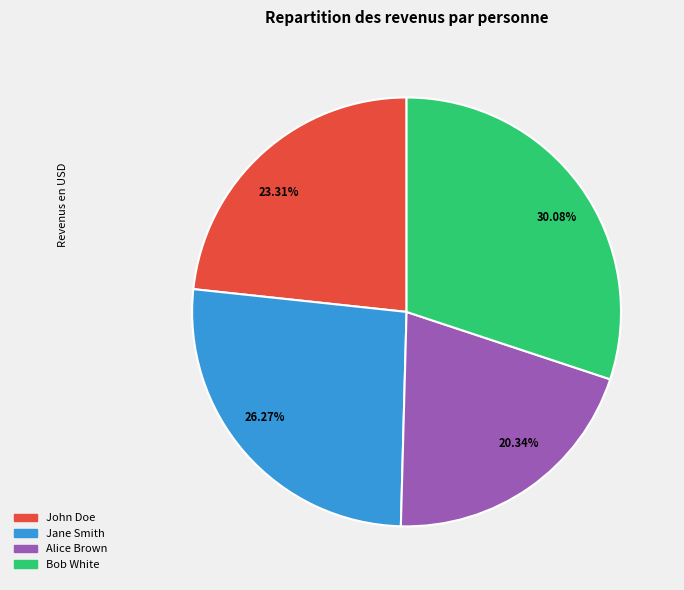

Does Bob White represent more than half of the total?

No